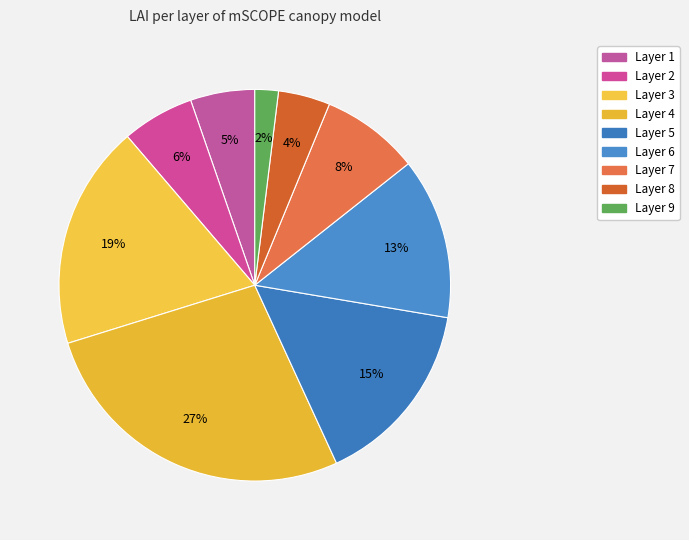

What is the total percentage of Layer 1 and Layer 9?

7.3%